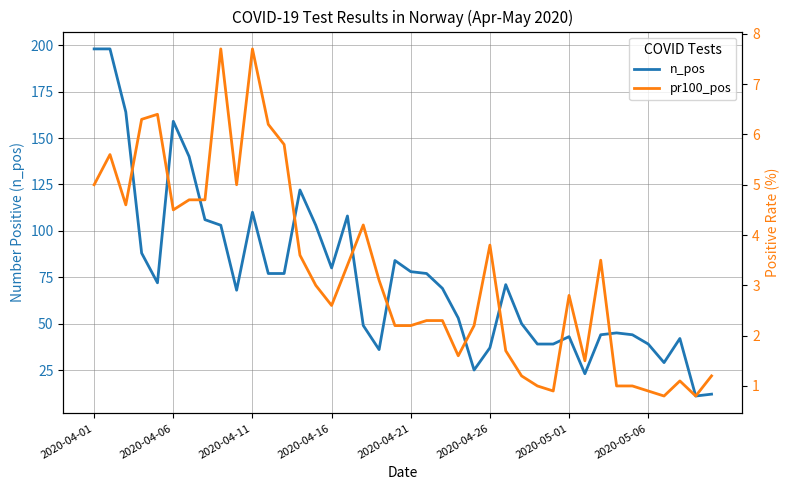

List the series in order of their overall mean, lowest first.

pr100_pos, n_pos